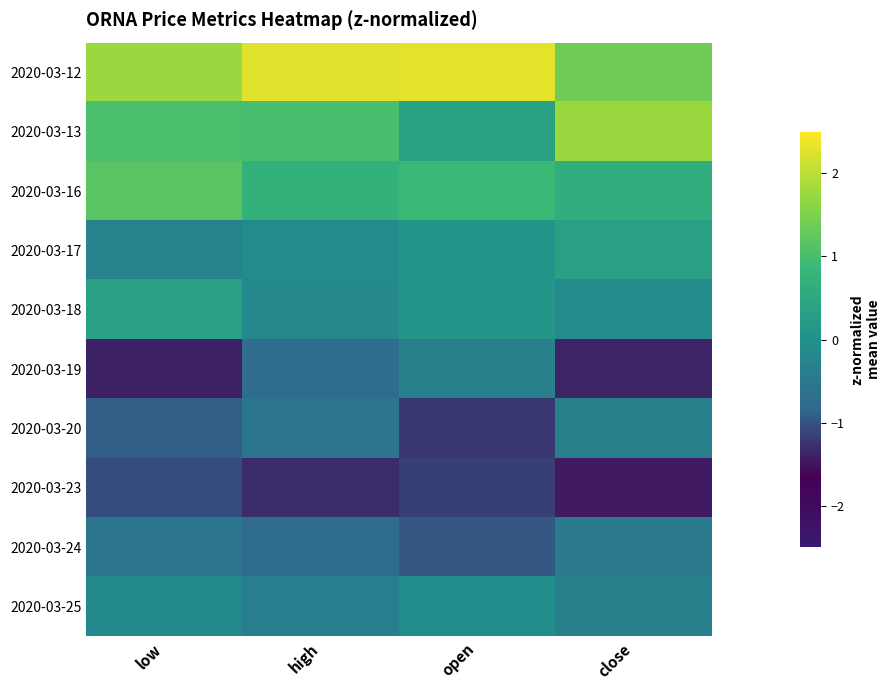

At high, list the series in order from smallest to largest.

2020-03-23, 2020-03-19, 2020-03-24, 2020-03-20, 2020-03-25, 2020-03-18, 2020-03-17, 2020-03-16, 2020-03-13, 2020-03-12